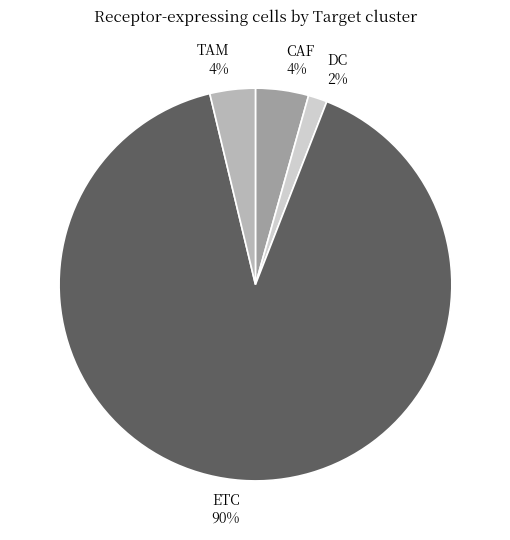

True or false: TAM accounts for 4% of the total.

True